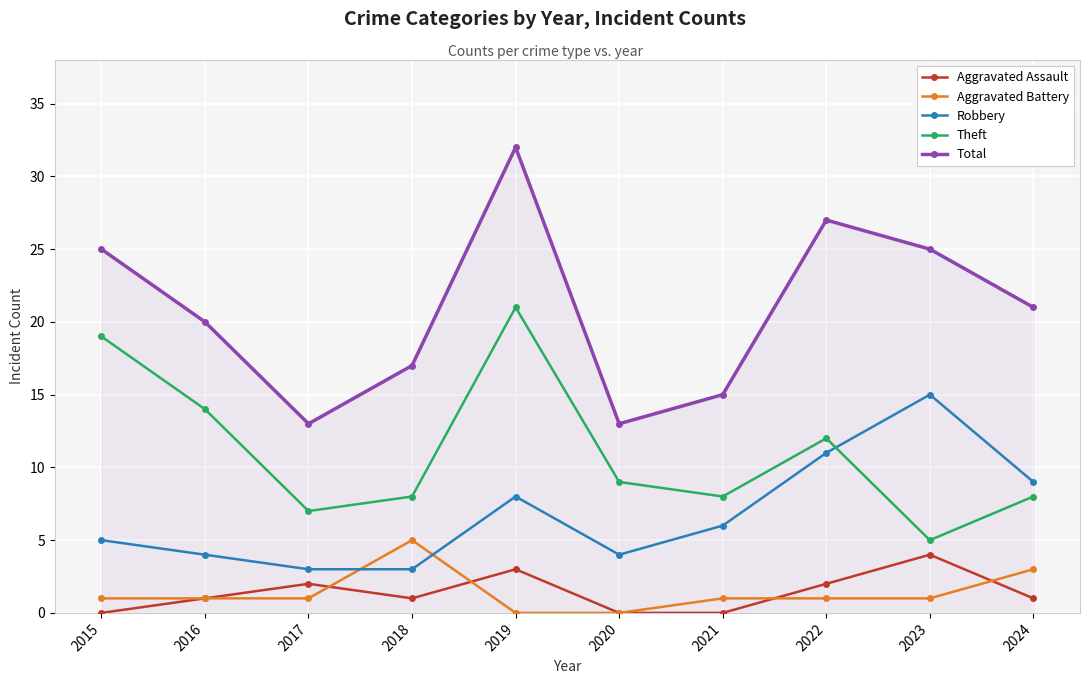

Reading left to right, list all the values displayed in this chart.

Aggravated Assault: 0	1	2	1	3	0	0	2	4	1
Aggravated Battery: 1	1	1	5	0	0	1	1	1	3
Robbery: 5	4	3	3	8	4	6	11	15	9
Theft: 19	14	7	8	21	9	8	12	5	8
Total: 25	20	13	17	32	13	15	27	25	21